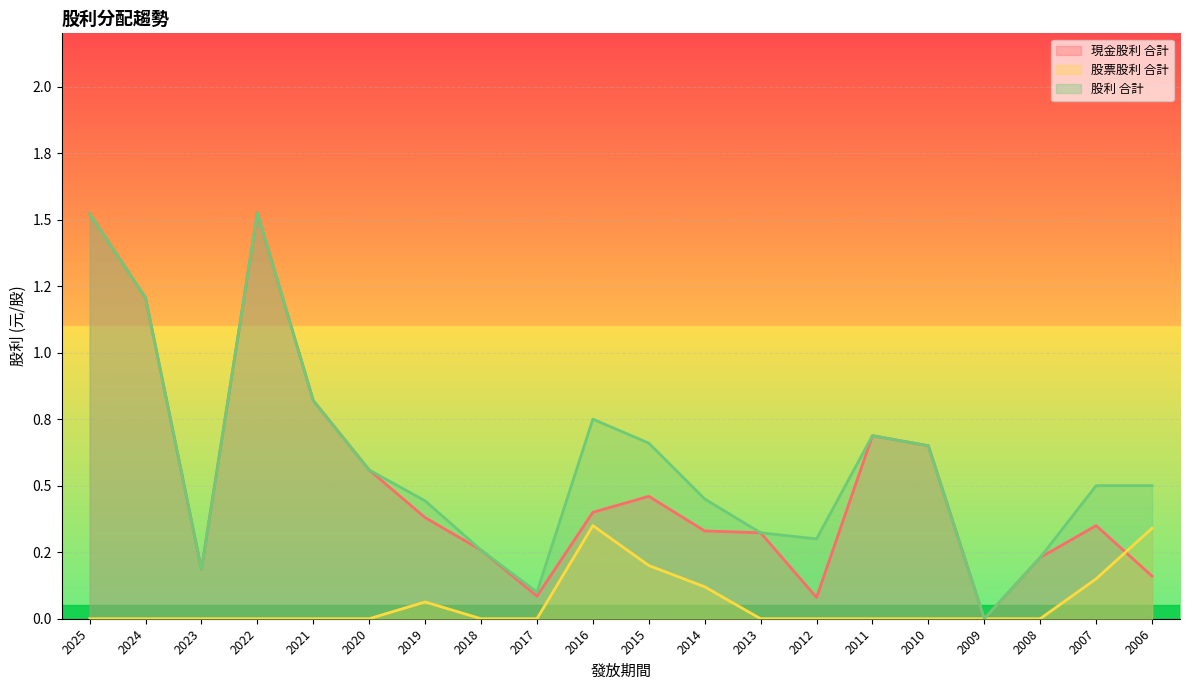

True or false: 現金股利 合計 has a value of 0.3 at 2023.

False